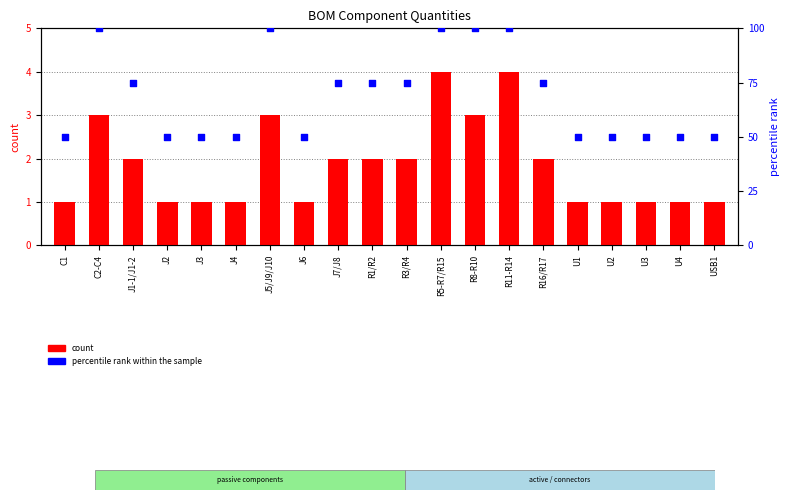

What is the total value across all series at R11-R14?

104